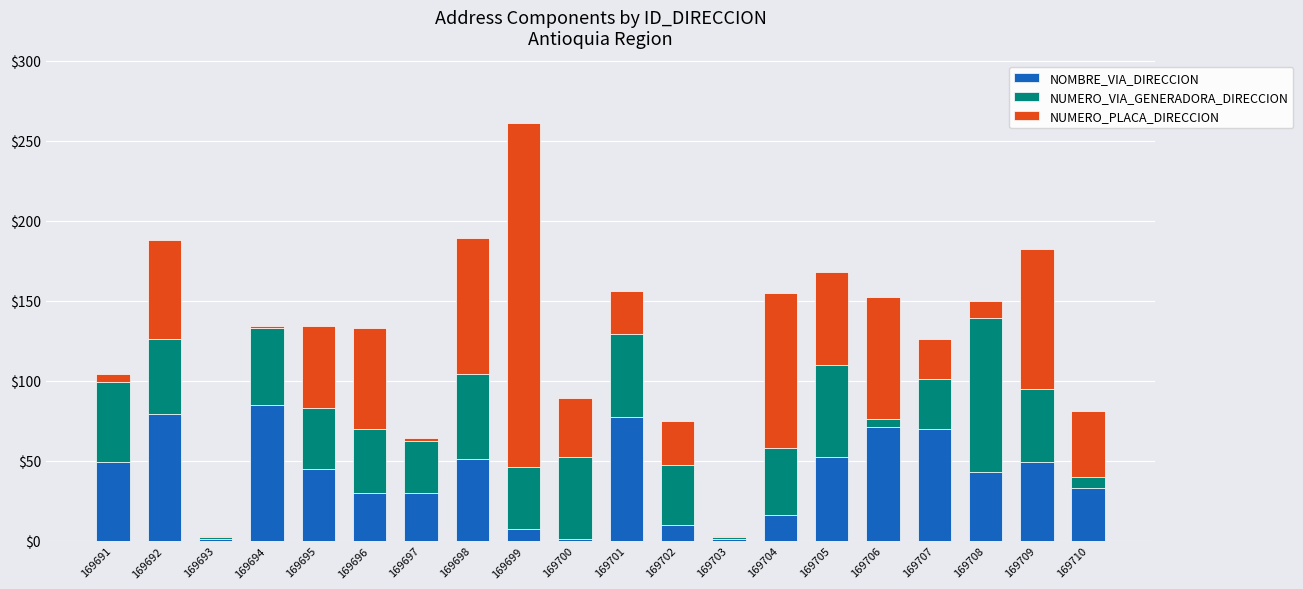

True or false: NOMBRE_VIA_DIRECCION has a value of 81 at 169709.

False